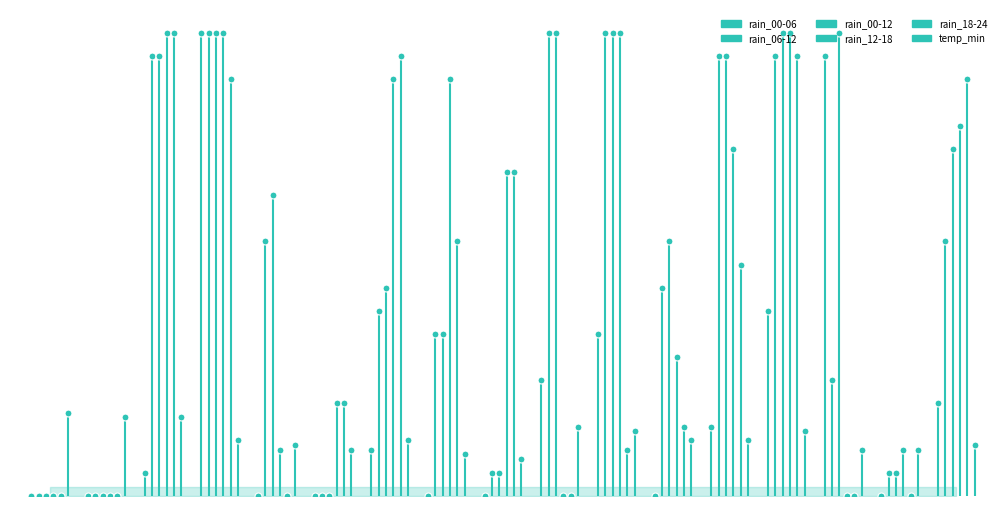

Reading left to right, list all the values displayed in this chart.

rain_00-06: 0	0	5	100	0	0	10	0	0	25	35	0	15	40	95	0	20
rain_06-12: 0	0	95	100	55	0	40	35	5	100	100	45	95	95	25	5	55
rain_00-12: 0	0	95	100	65	0	45	35	5	100	100	55	95	100	100	5	75
rain_12-18: 0	0	100	100	10	20	90	90	70	0	100	30	75	100	0	10	80
rain_18-24: 0	0	100	90	0	20	95	55	70	0	10	15	50	95	0	0	90
temp_min: 18	17	17	12	11	10	12	9	8	15	14	12	12	14	10	10	11